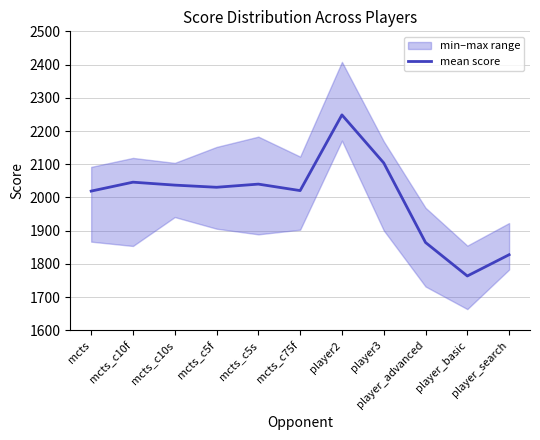

At which label is the value closest to 2006?

mcts